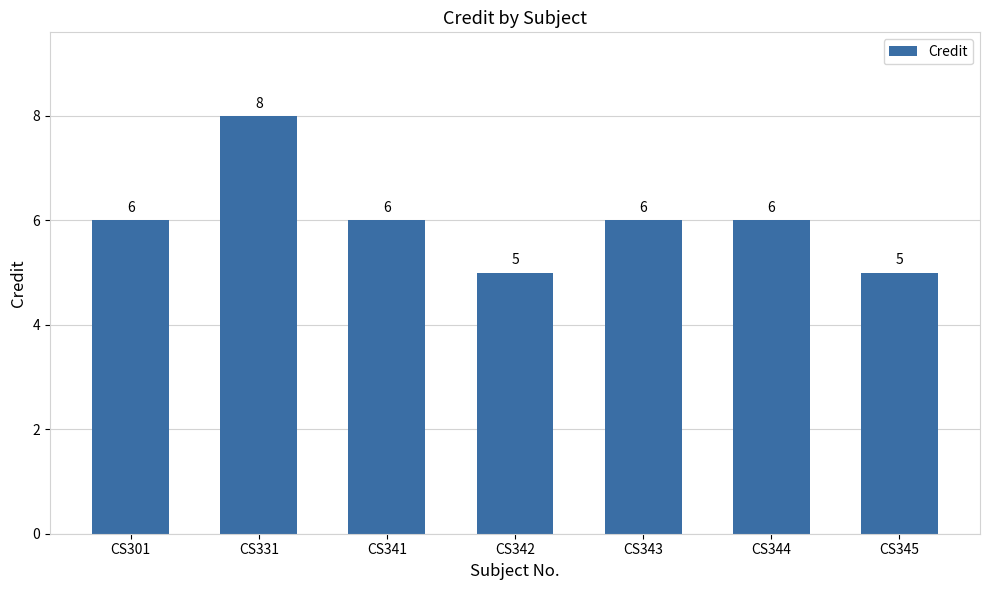

The chart shows a value of 6 at CS301. True or false?

True